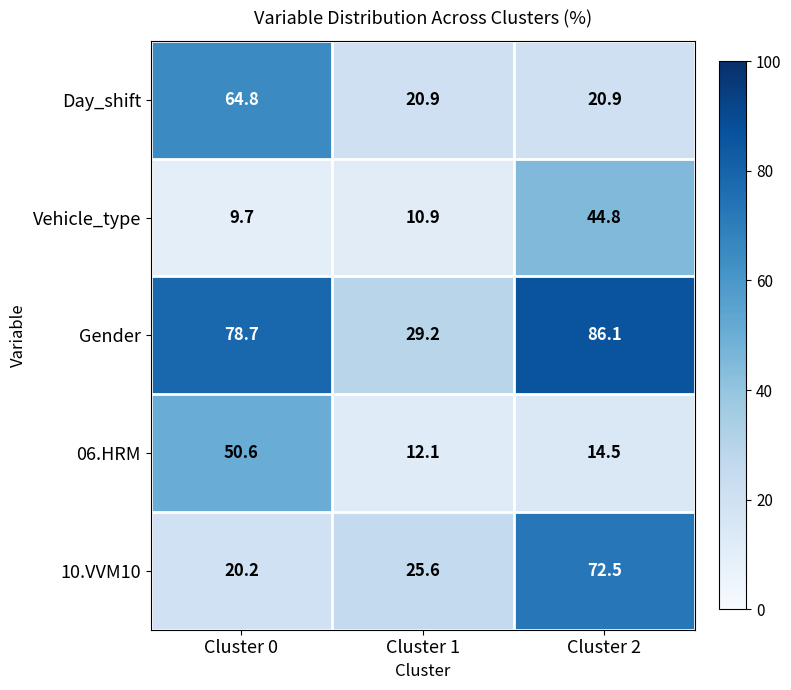

What is the sum of all Gender values?

194.0